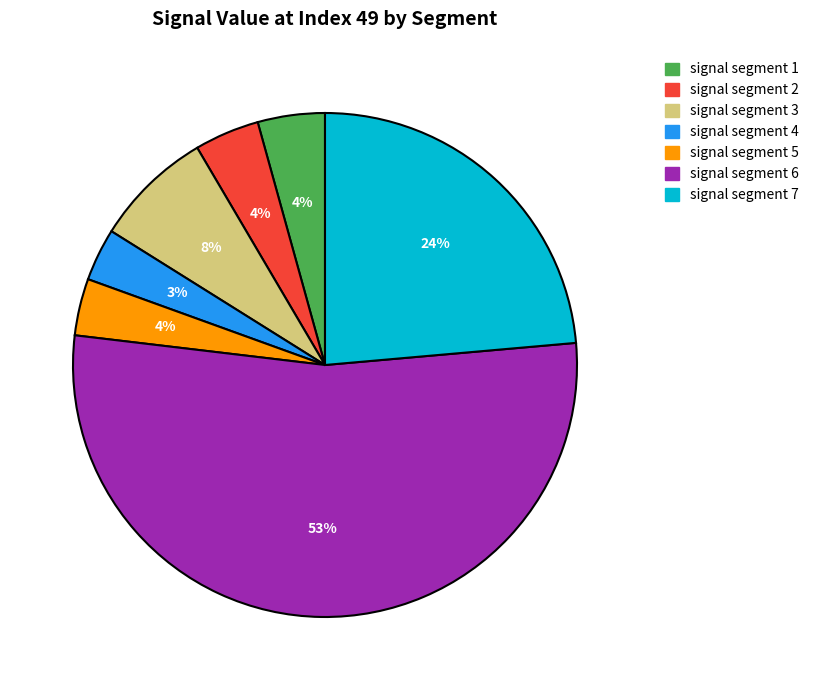

Do signal segment 2 and signal segment 4 together represent more than half of the pie?

No